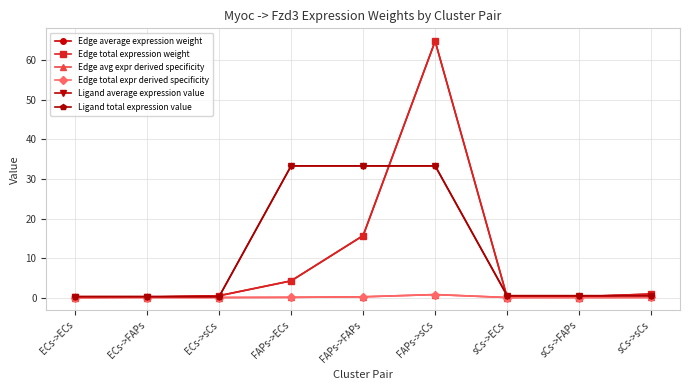

Is this an area chart (filled region under the line)?

No